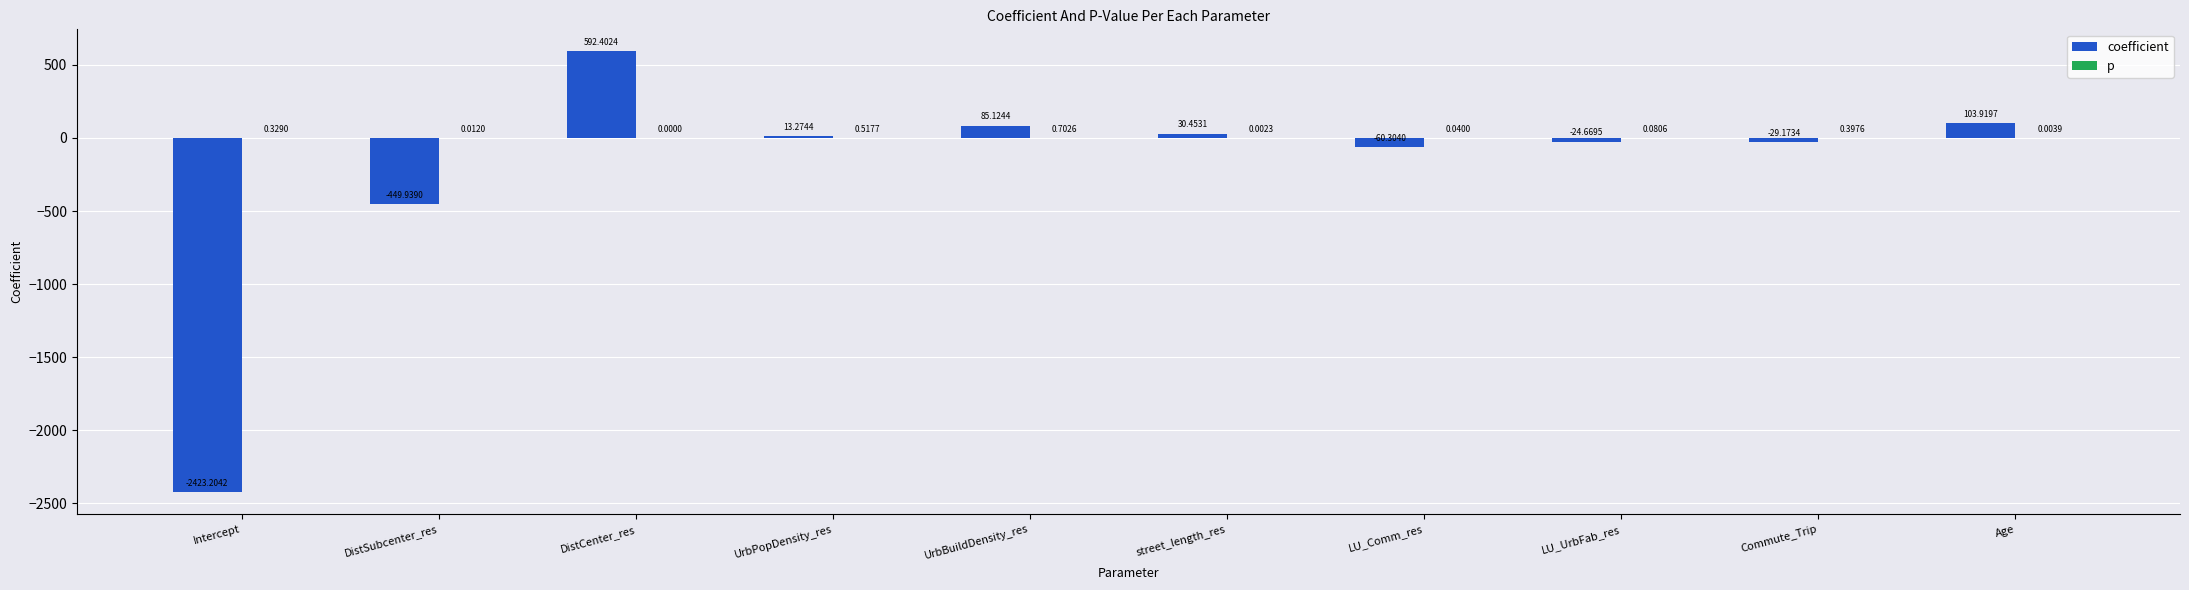

At which category is the sum across all series the highest?

DistCenter_res